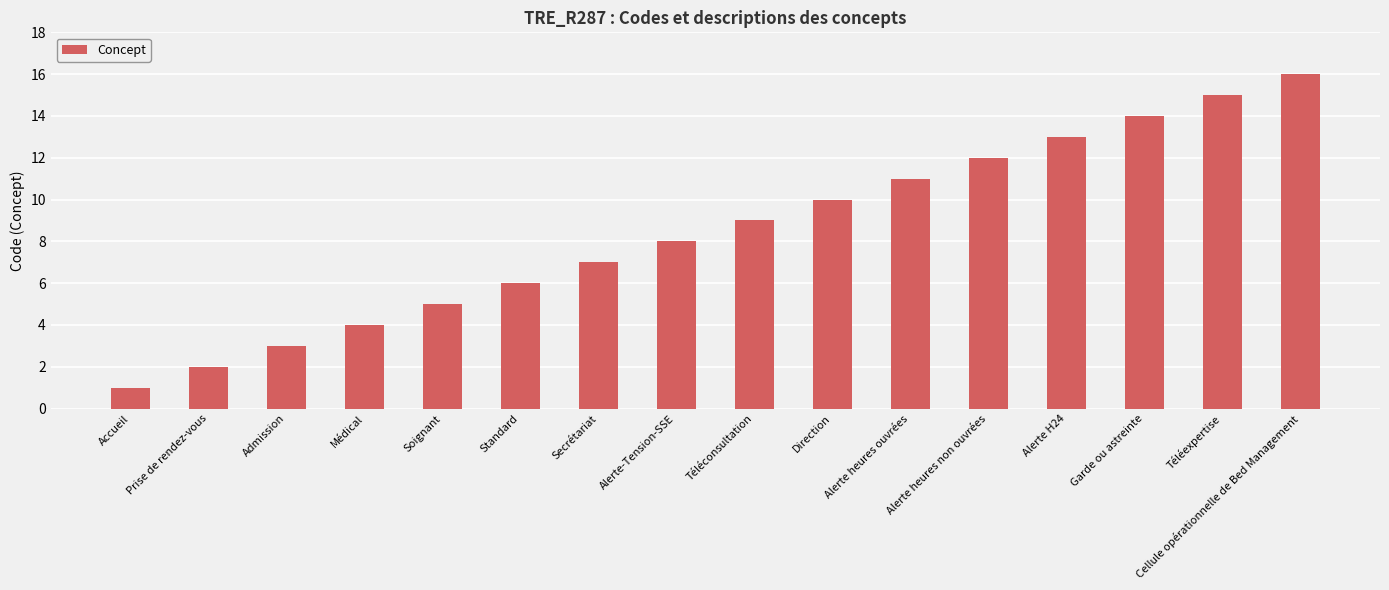

Rank the categories by value from lowest to highest.

Accueil, Prise de rendez-vous, Admission, Médical, Soignant, Standard, Secrétariat, Alerte-Tension-SSE, Téléconsultation, Direction, Alerte heures ouvrées, Alerte heures non ouvrées, Alerte H24, Garde ou astreinte, Téléexpertise, Cellule opérationnelle de Bed Management